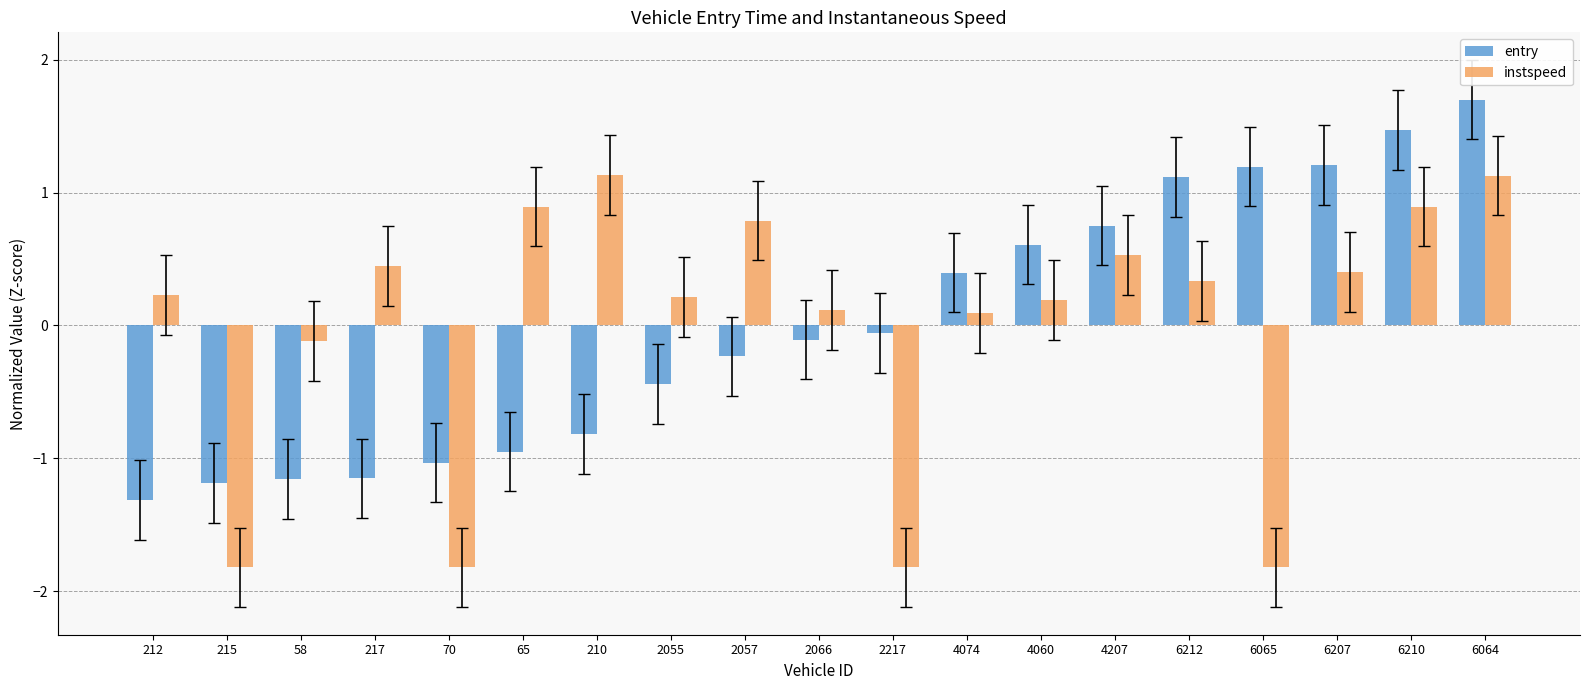

True or false: entry has a value of 0.2 at 4207.

False